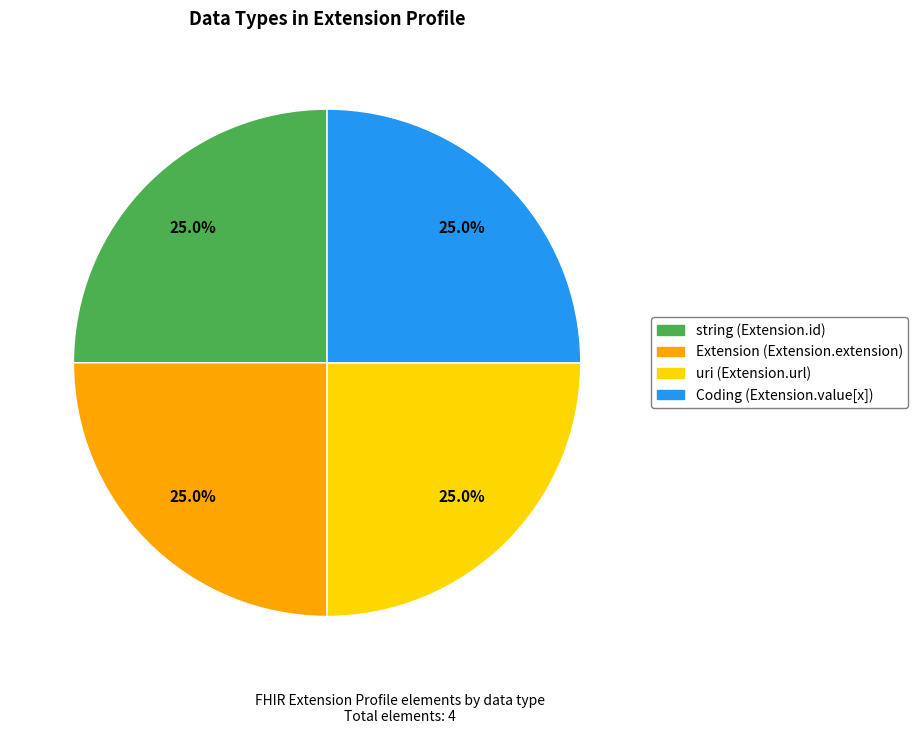

Is there a majority slice in this chart?

No